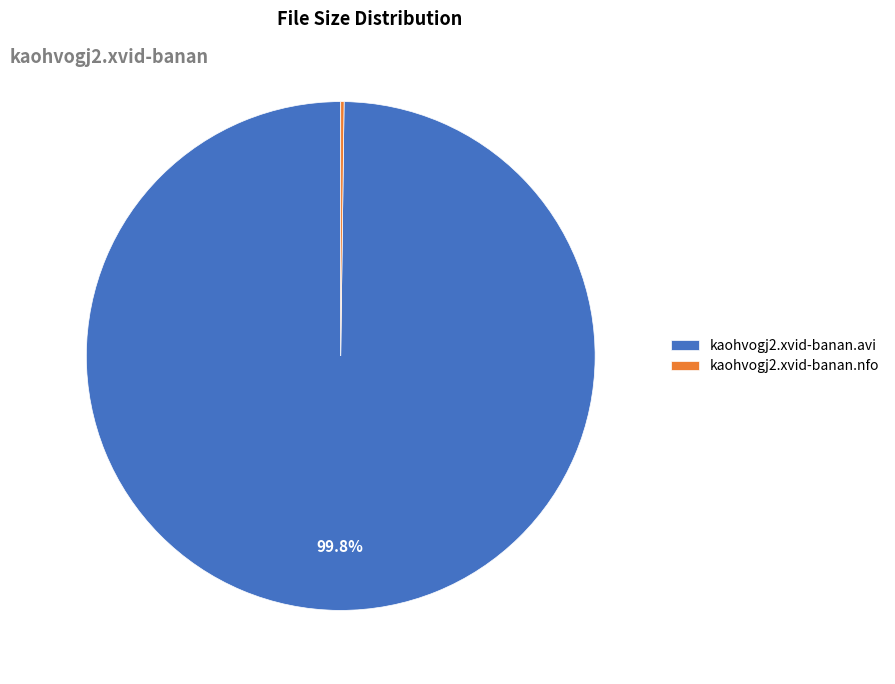

Which category has the biggest portion of the pie?

kaohvogj2.xvid-banan.avi